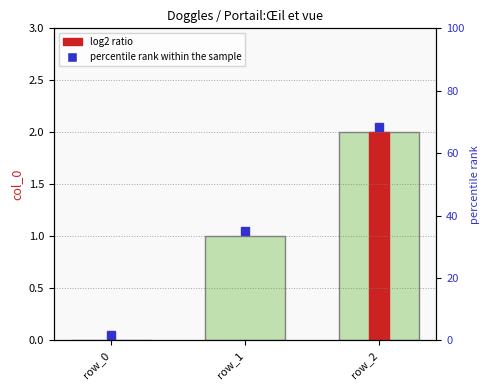

Rank the categories by value from highest to lowest.

row_2, row_1, row_0